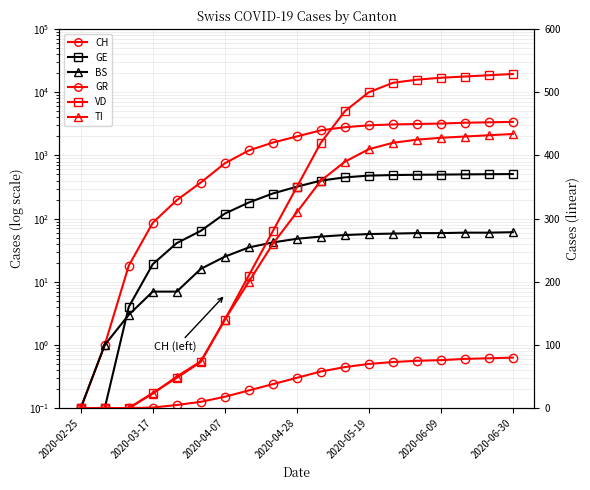

True or false: VD has a value of 343.1 at 13.

False